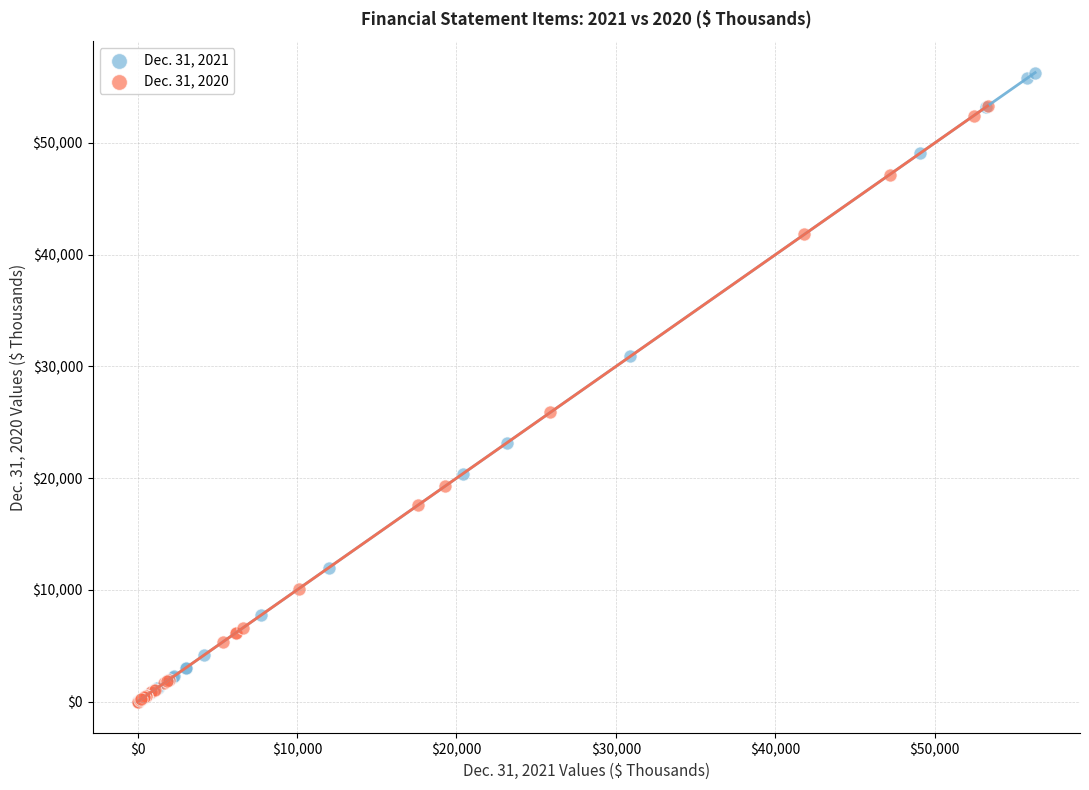

What are all the series names shown in the legend?

Dec. 31, 2021, Dec. 31, 2020